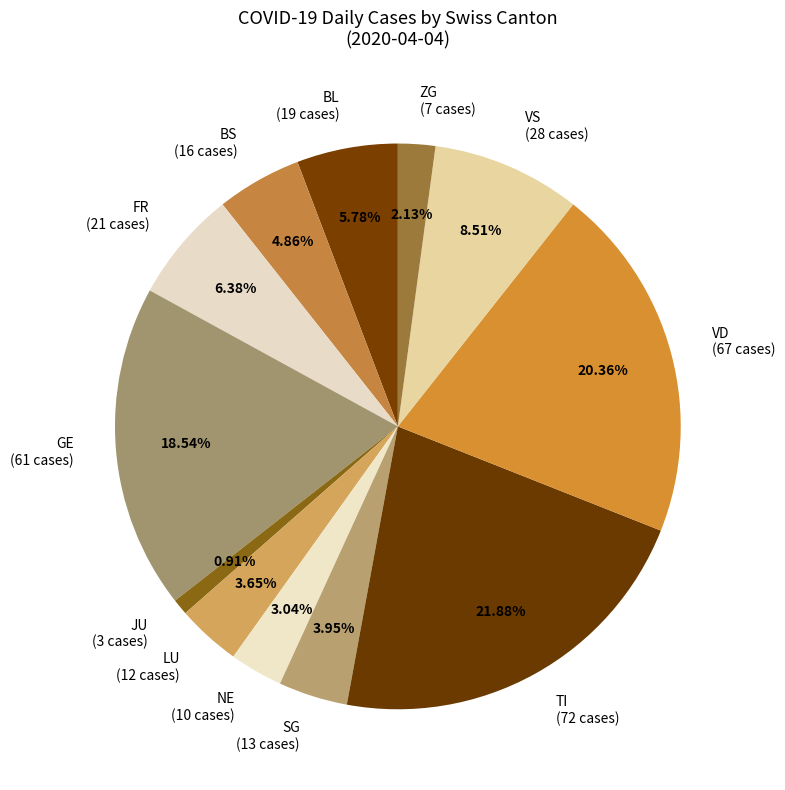

To the nearest percent, what is the average slice percentage?

8%